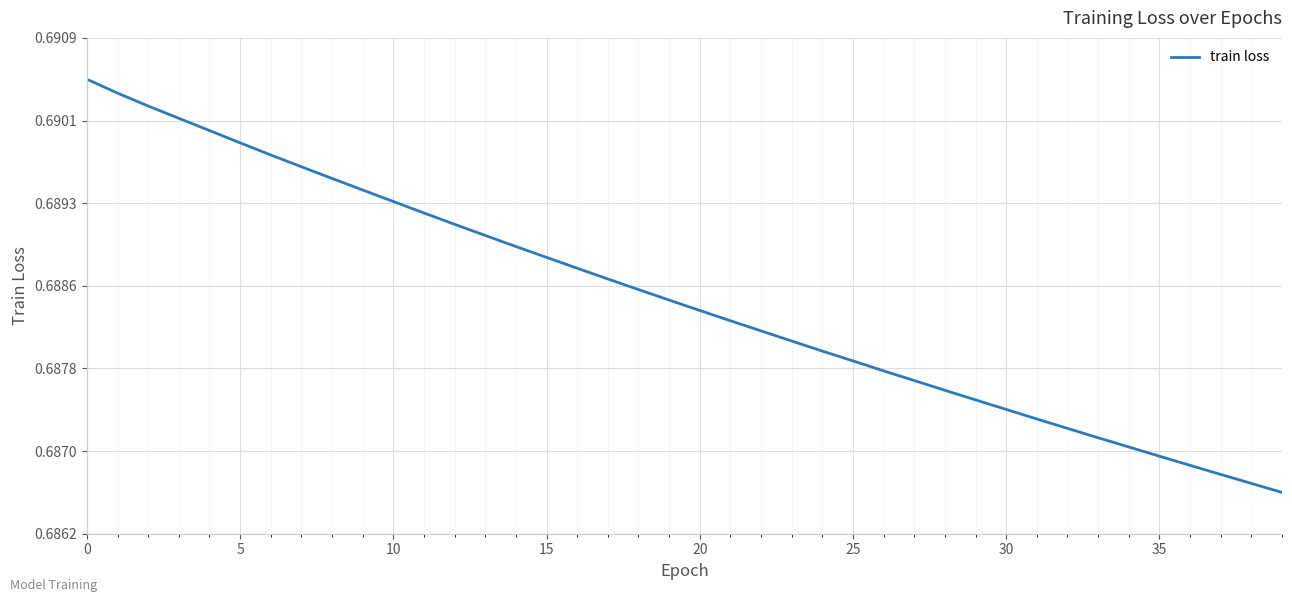

Reading left to right, transcribe all the data shown in this chart.

0.7	0.7	0.7	0.7	0.7	0.7	0.7	0.7	0.7	0.7	0.7	0.7	0.7	0.7	0.7	0.7	0.7	0.7	0.7	0.7	0.7	0.7	0.7	0.7	0.7	0.7	0.7	0.7	0.7	0.7	0.7	0.7	0.7	0.7	0.7	0.7	0.7	0.7	0.7	0.7